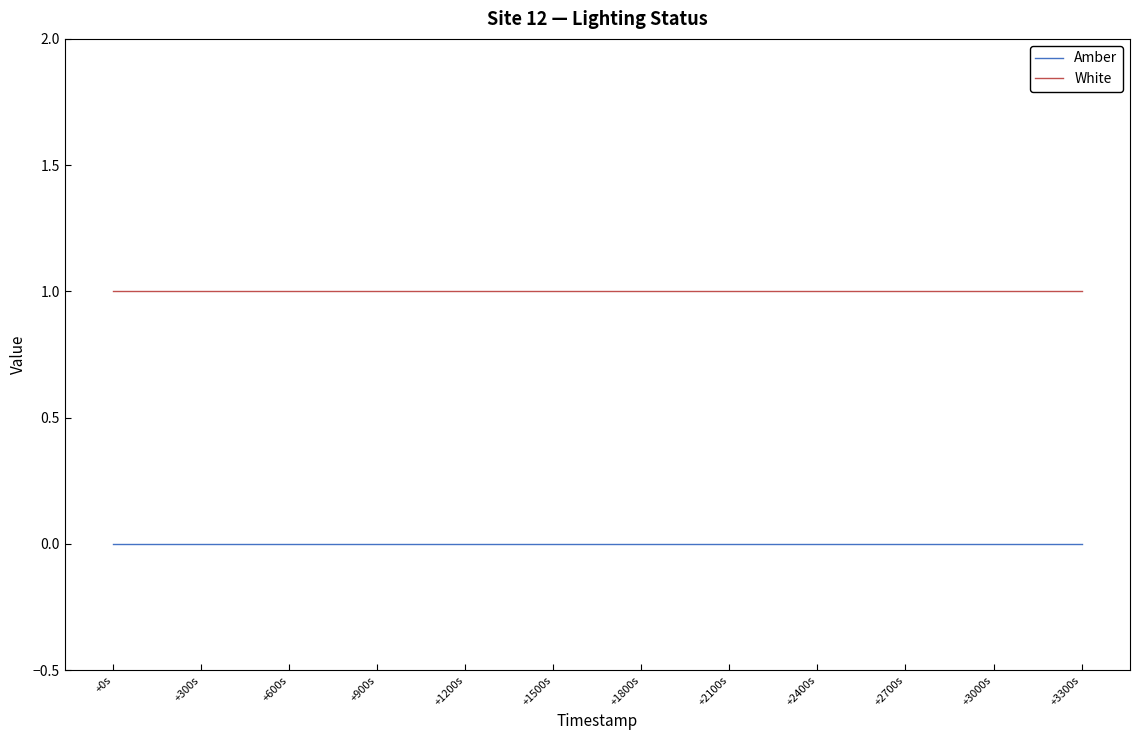

What is the sum of all White values?

12